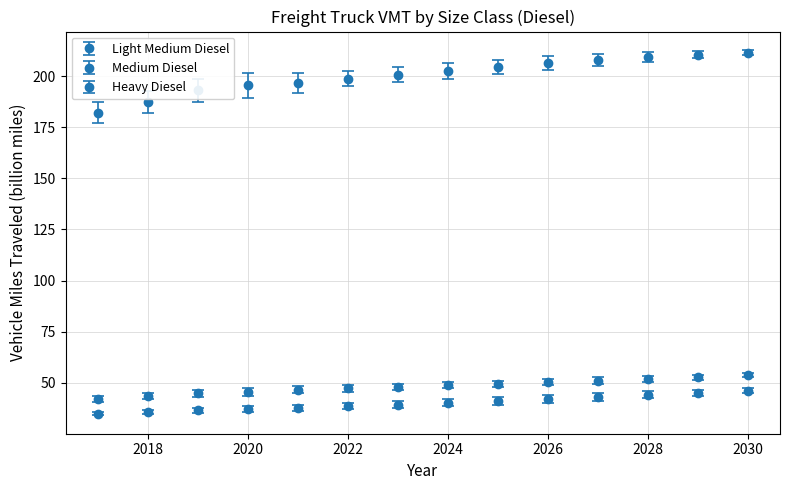

How many data points does each series have?

14